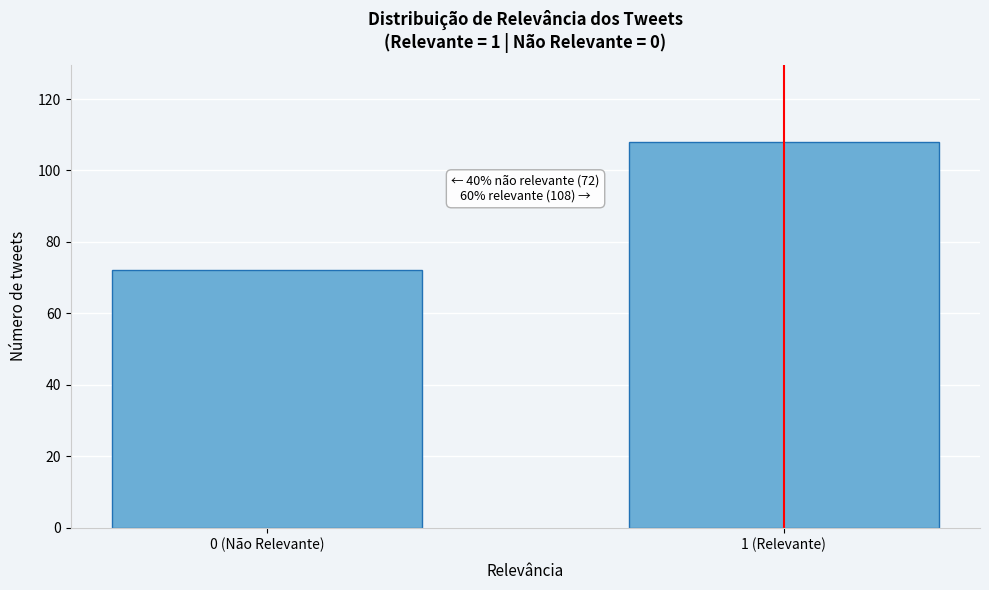

Reading right to left, transcribe all the data shown in this chart.

1 (Relevante)=108	0 (Não Relevante)=72